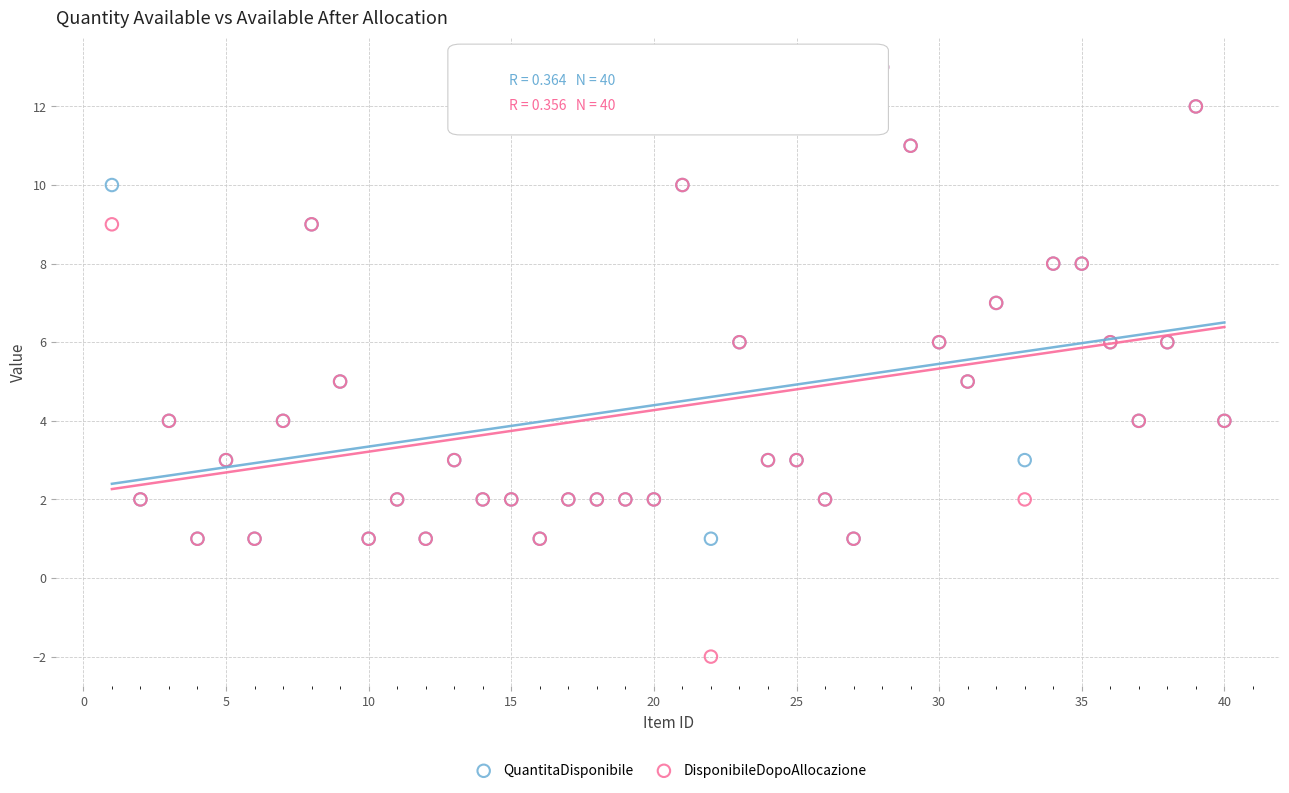

Which series has the largest Y range (max minus min)?

DisponibileDopoAllocazione